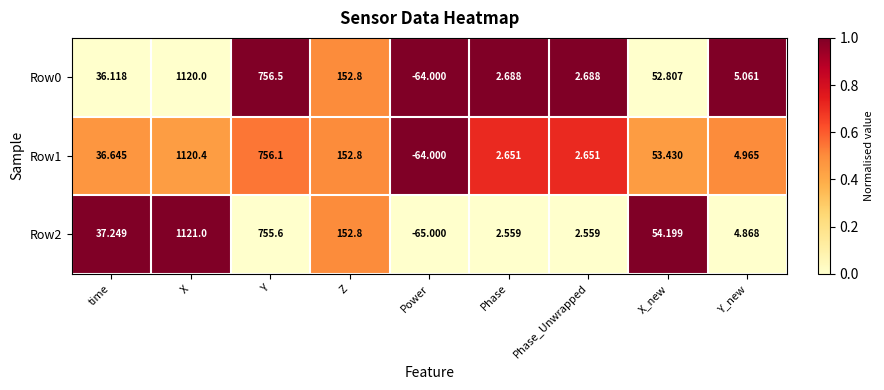

At how many categories does at least one series exceed 0?

8